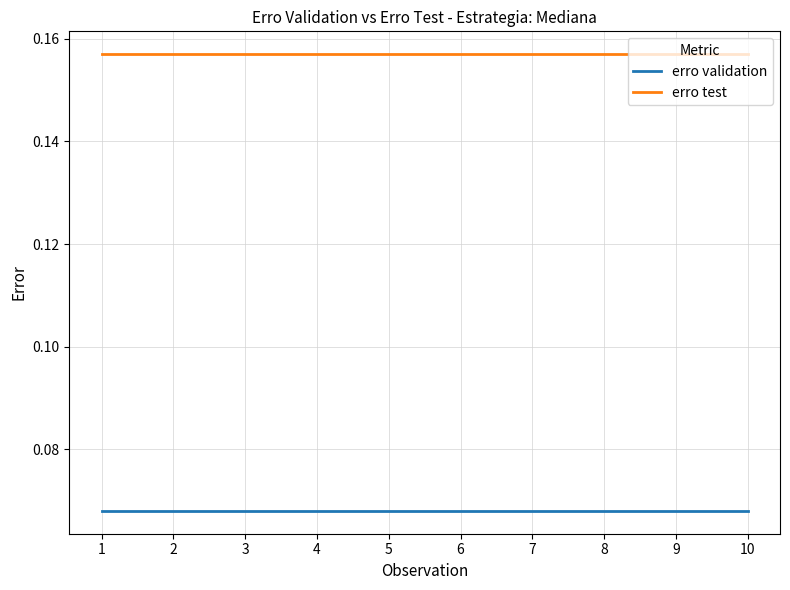

True or false: erro test and erro validation cross at least once.

False